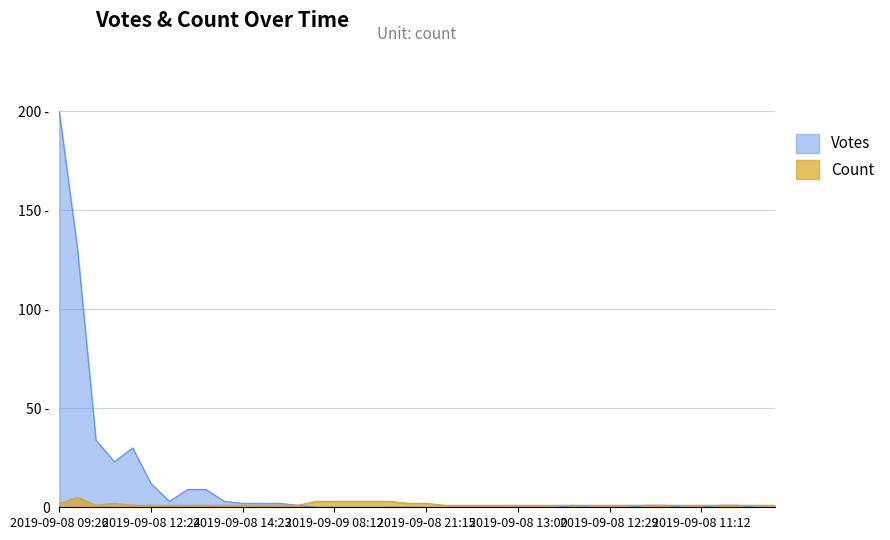

What is the difference between the Count values at 2019-09-08 08:35 and 2019-09-08 09:26?

1